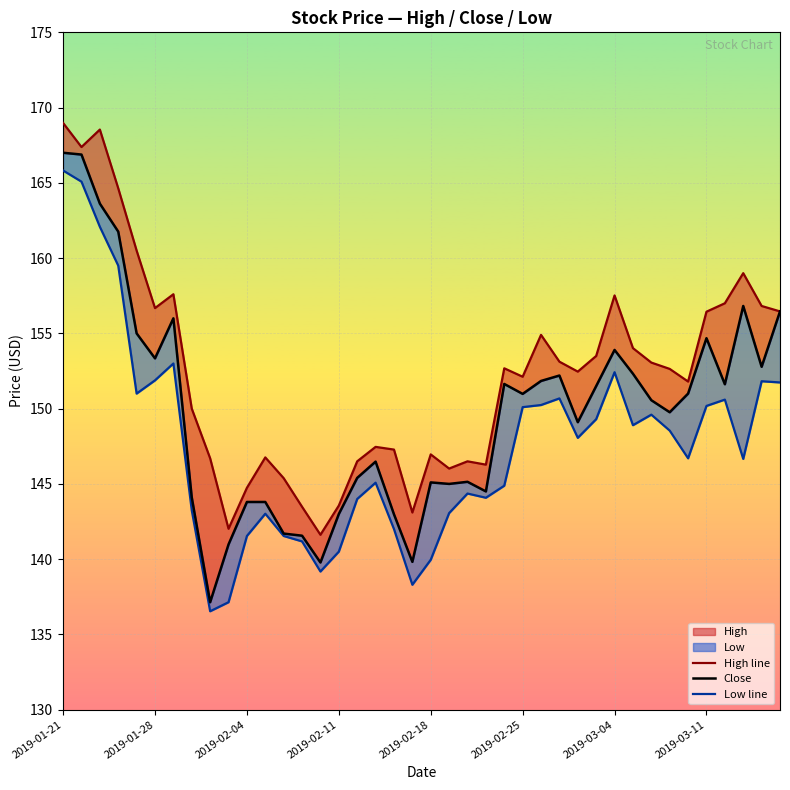

What is the difference between the High line values at 28 and 32?

0.6